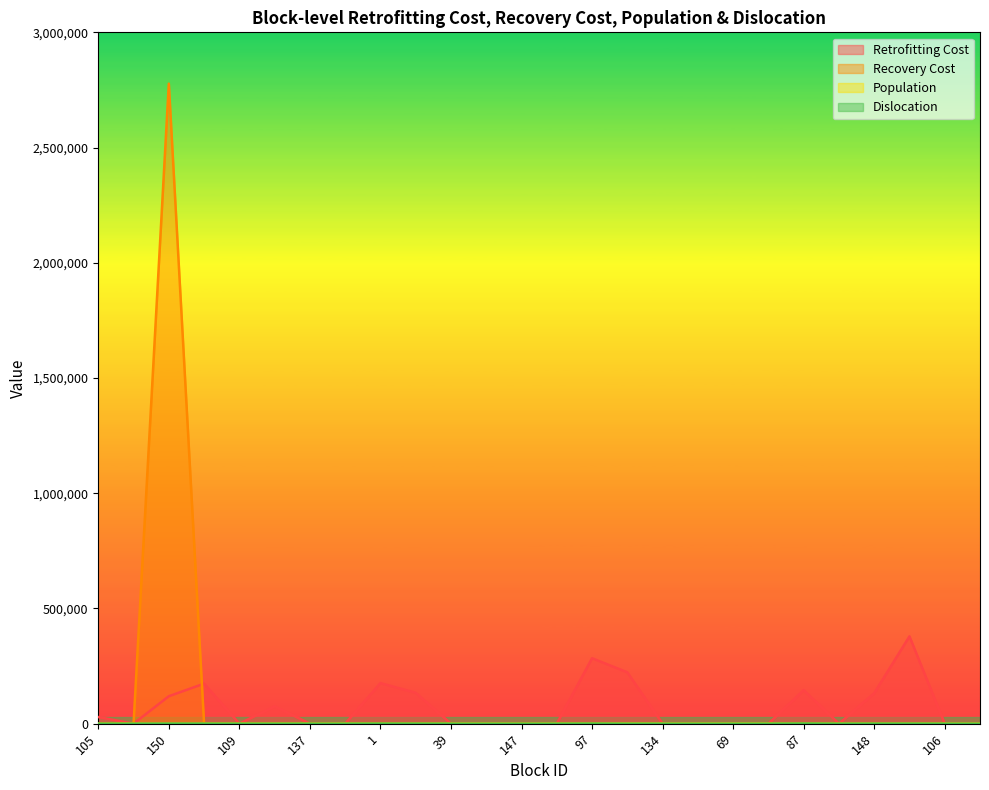

Which has a higher value, 137 or 31?

137